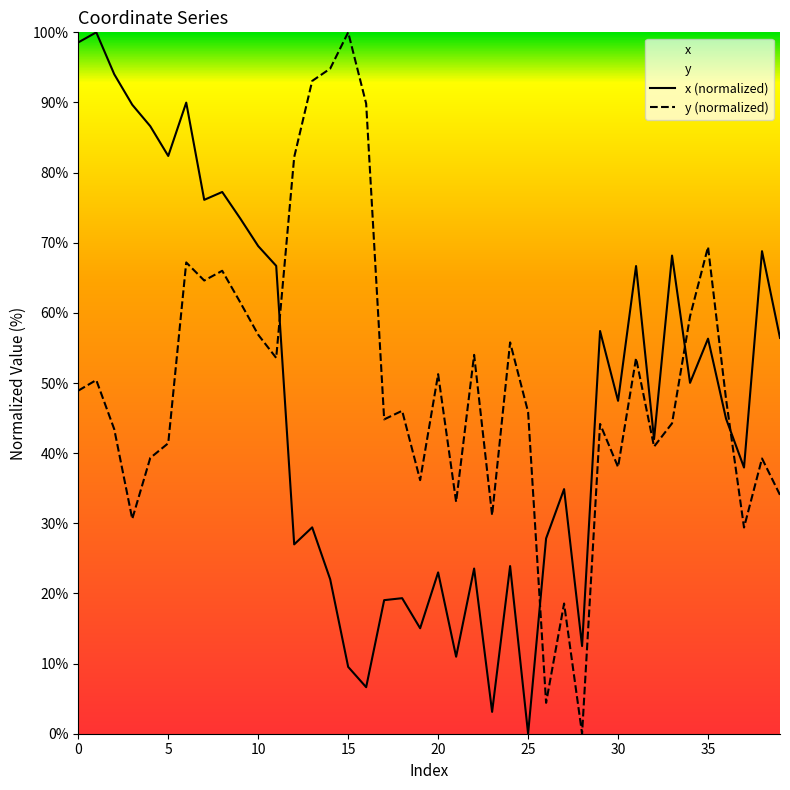

Does the chart have visible grid lines?

No